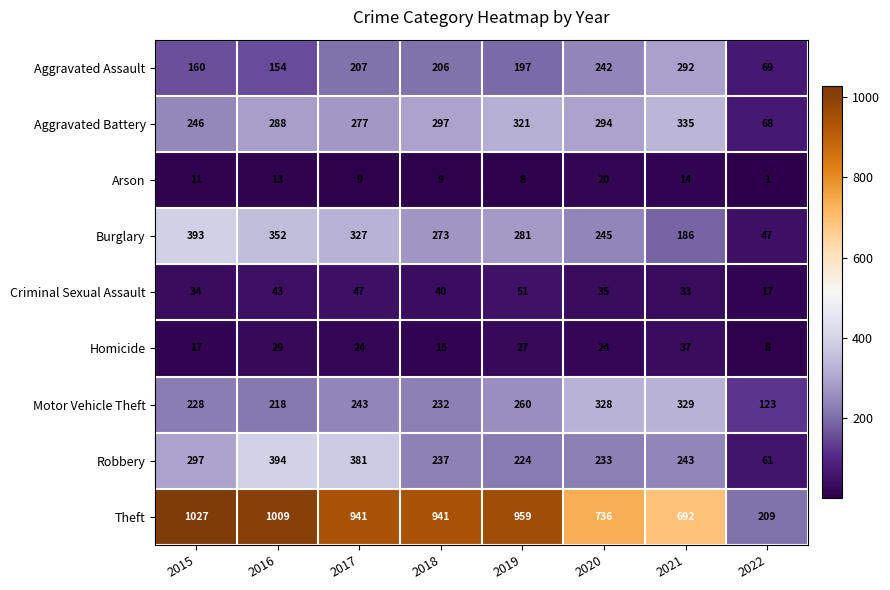

What is the highest value of the Aggravated Assault series?

292